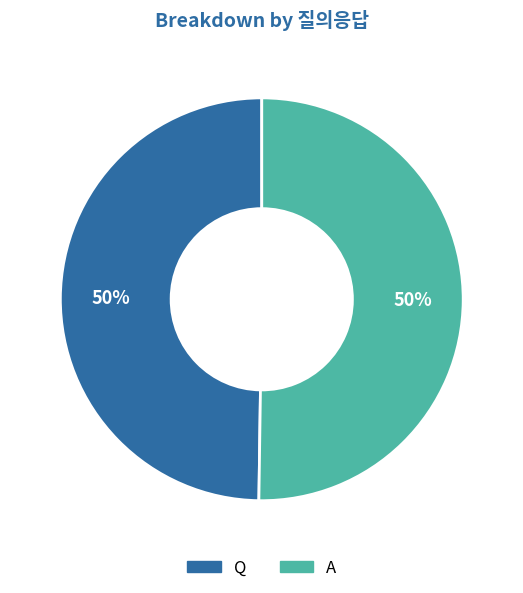

Is it true that A is 50% of the pie?

True